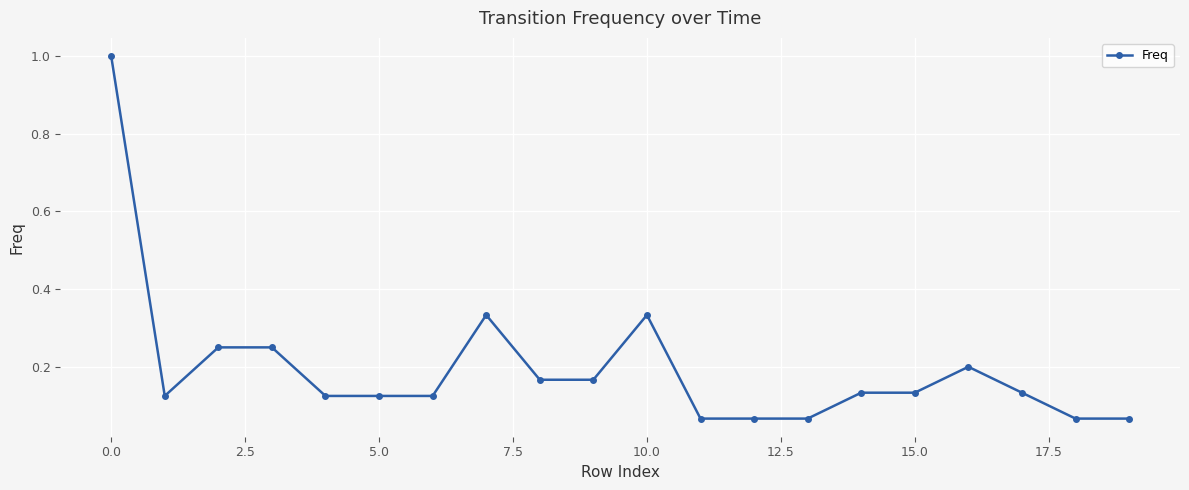

What is the difference between the maximum and second lowest values?

0.9